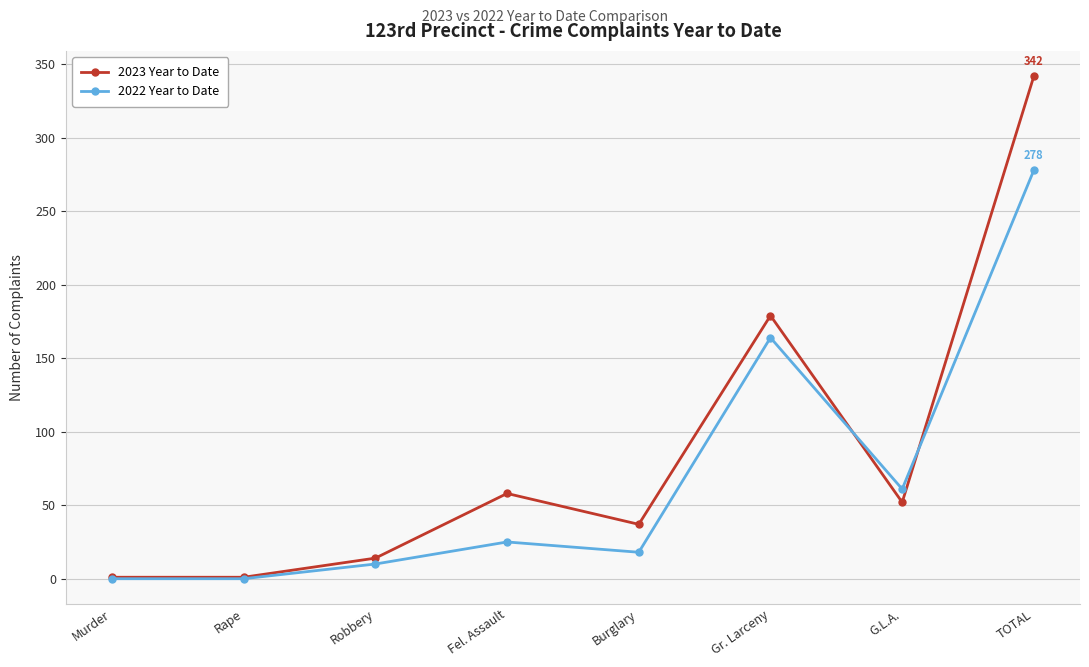

How many values in the 2022 Year to Date series are below 25?

4